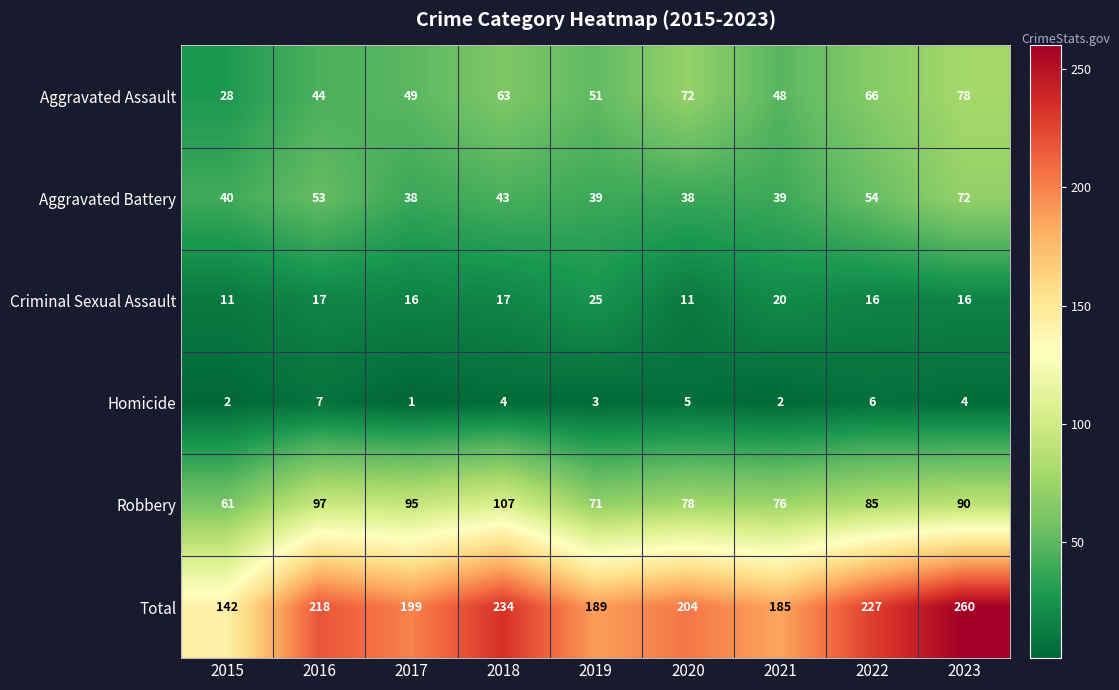

What is the total value across all series at 2015?

284